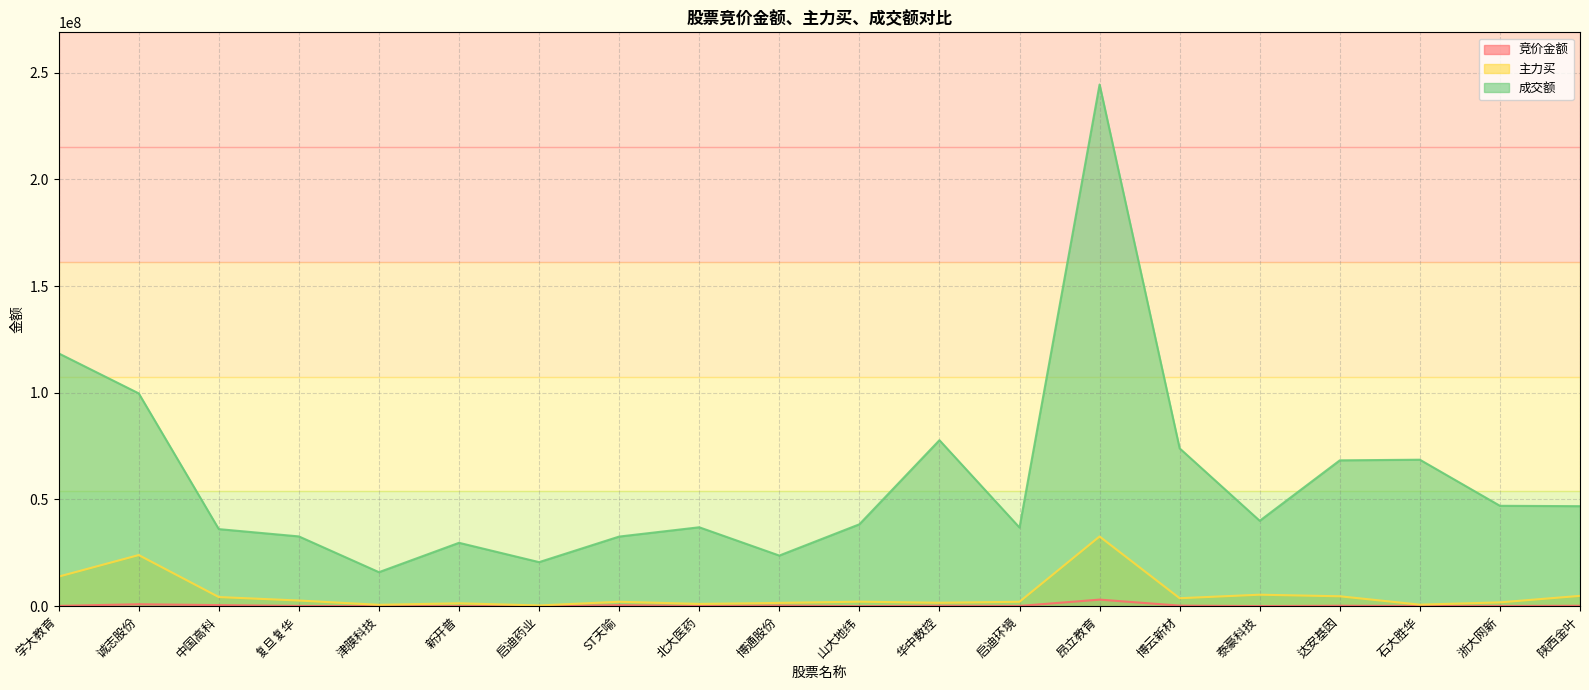

What is the difference between the 主力买 values at 博通股份 and 启迪药业?

1192740